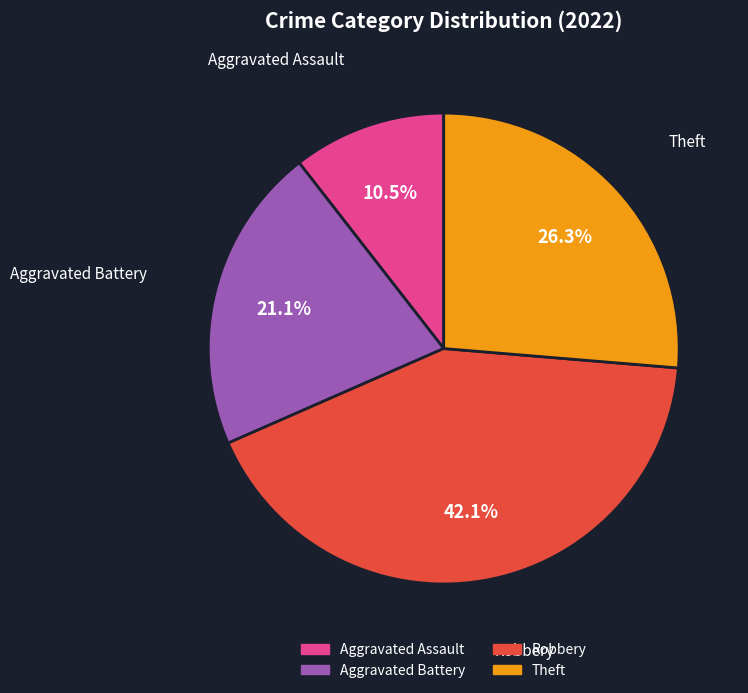

What percentage do Robbery and Theft together represent?

68.4%